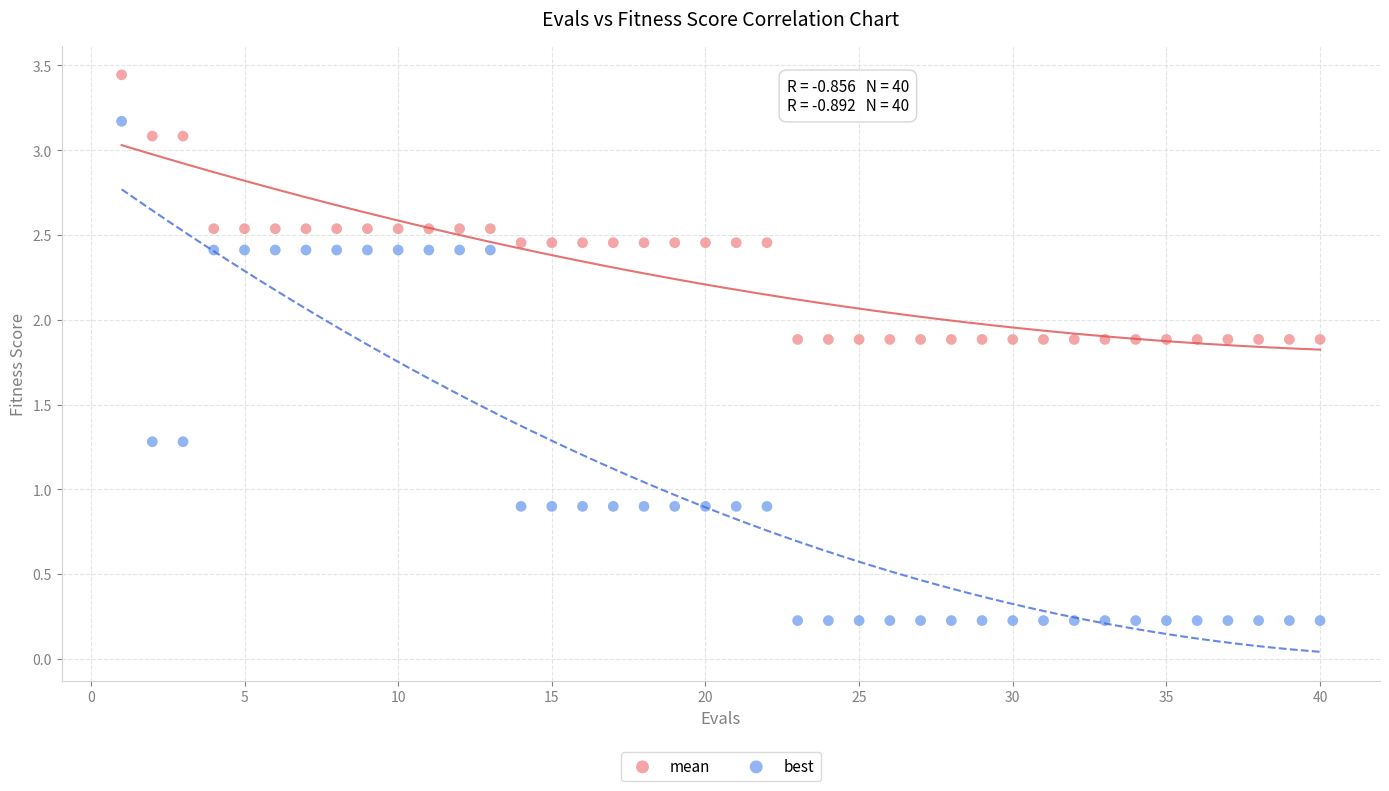

Which series has the widest spread of Y values?

best